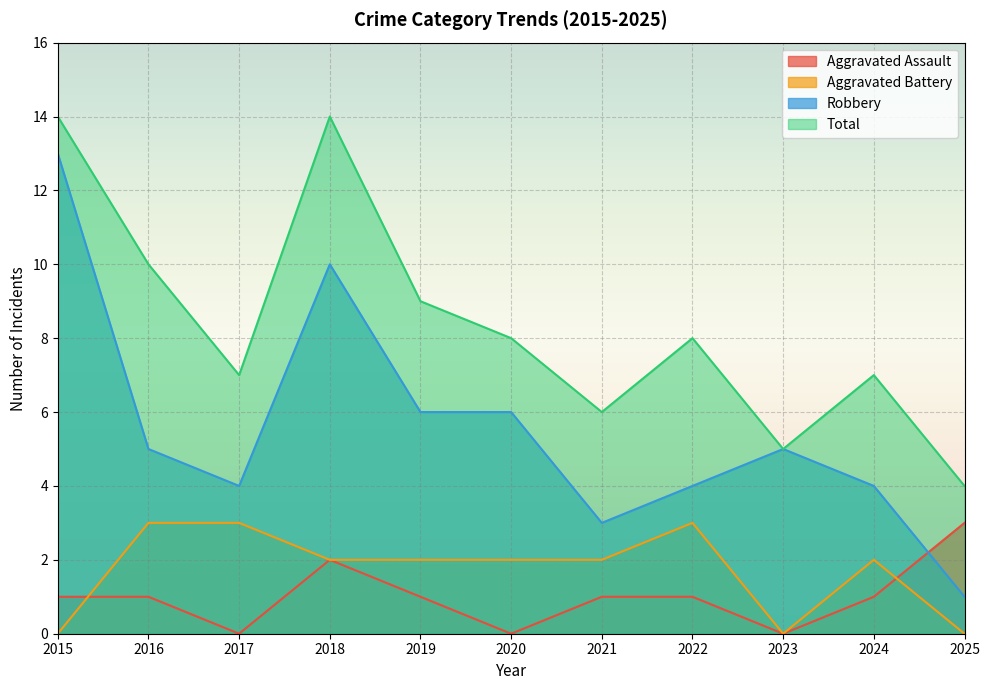

How many values in Aggravated Assault are above zero?

8